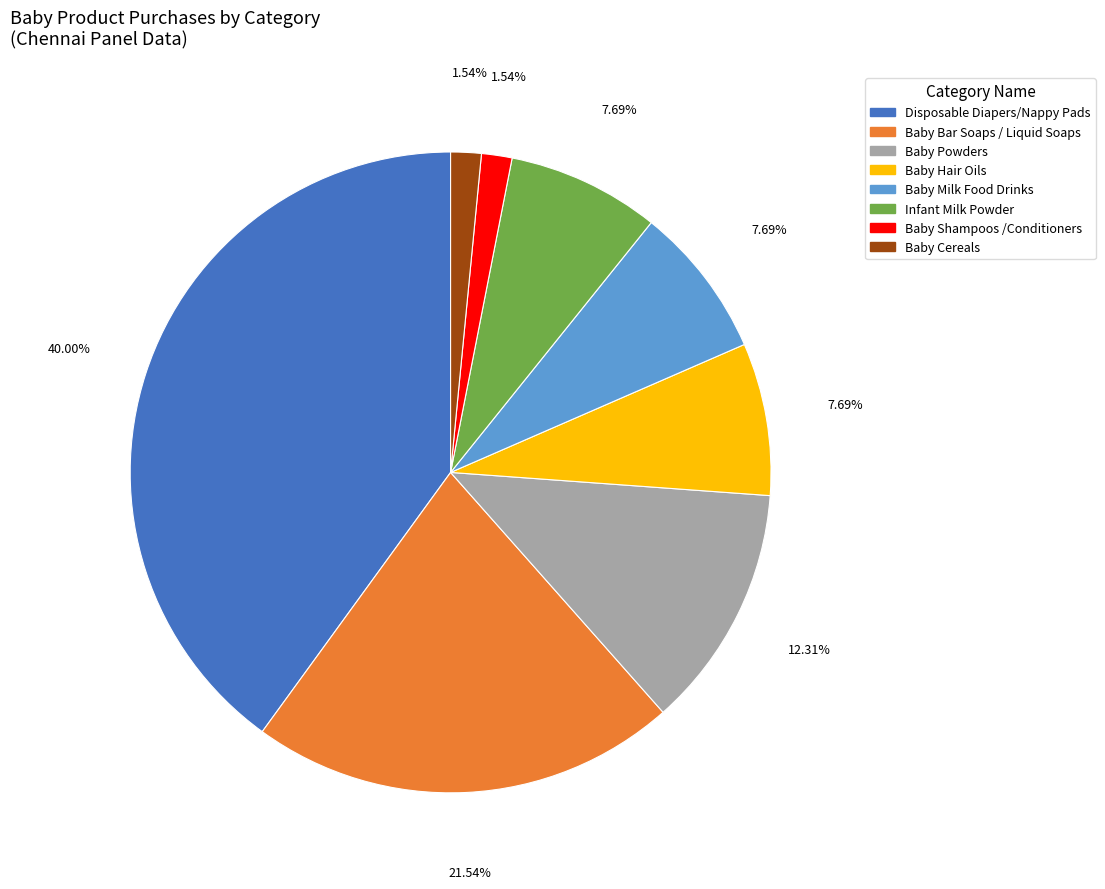

Is there a majority slice in this chart?

No